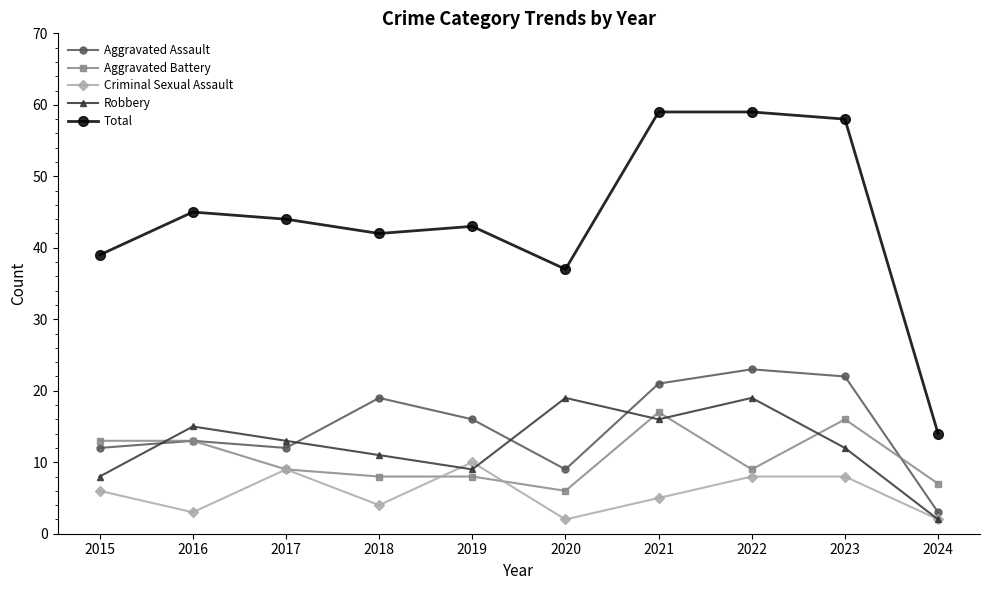

Count the number of data series in this chart.

5